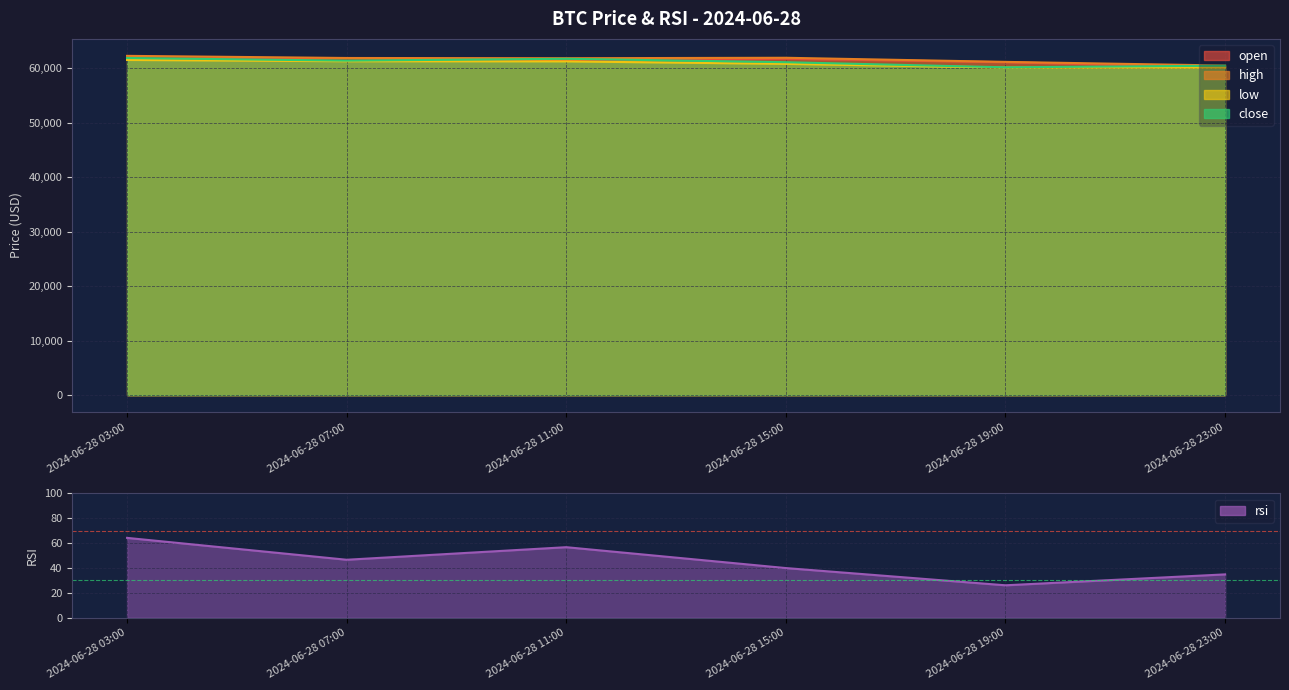

True or false: close and rsi cross at least once.

False